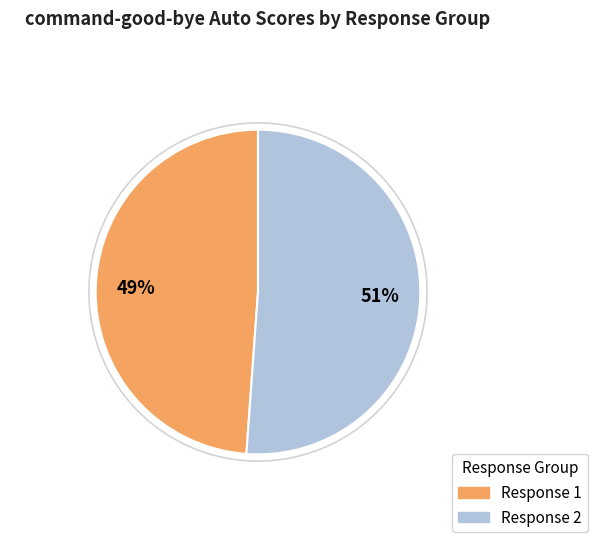

What is the smallest slice in the pie chart?

Response 1